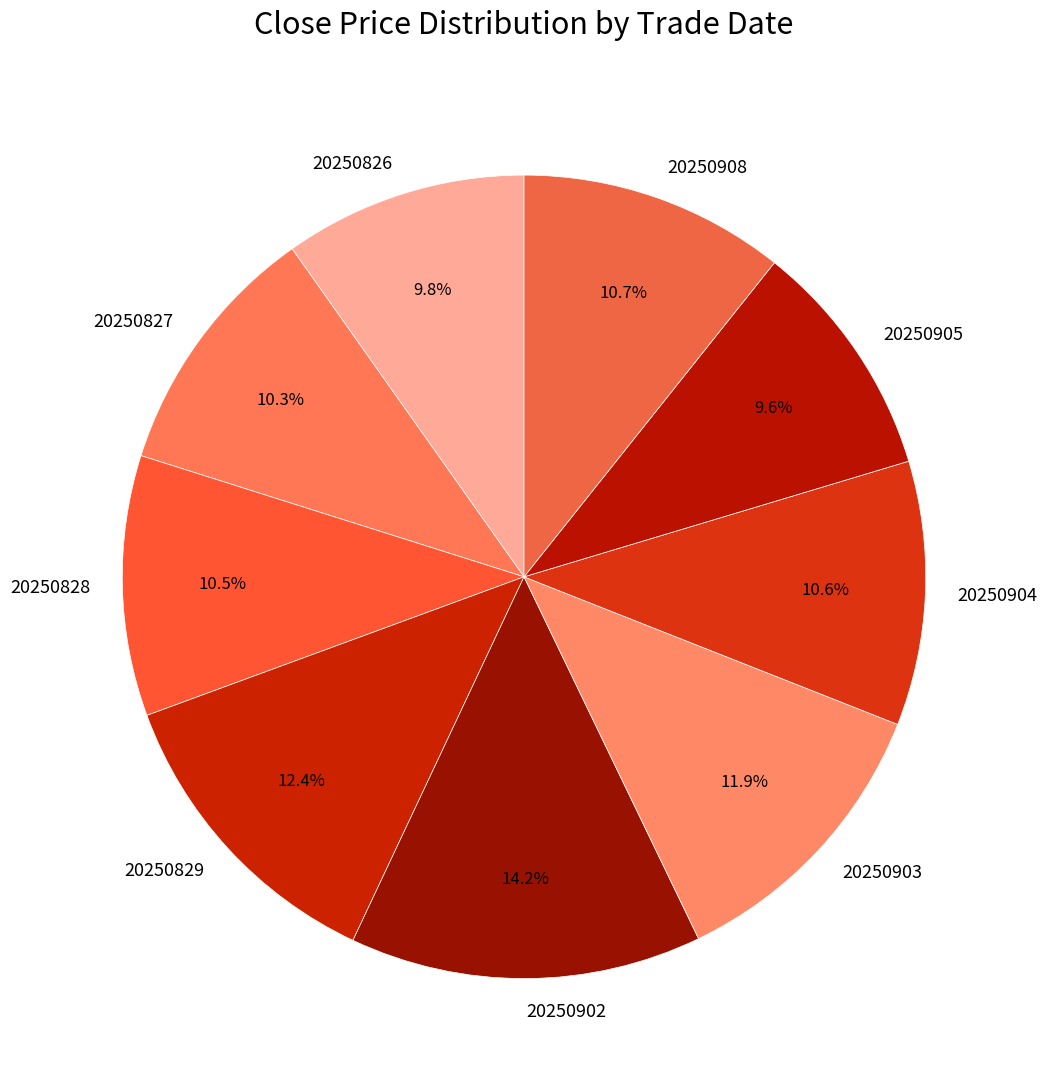

Does any single category account for the majority?

No